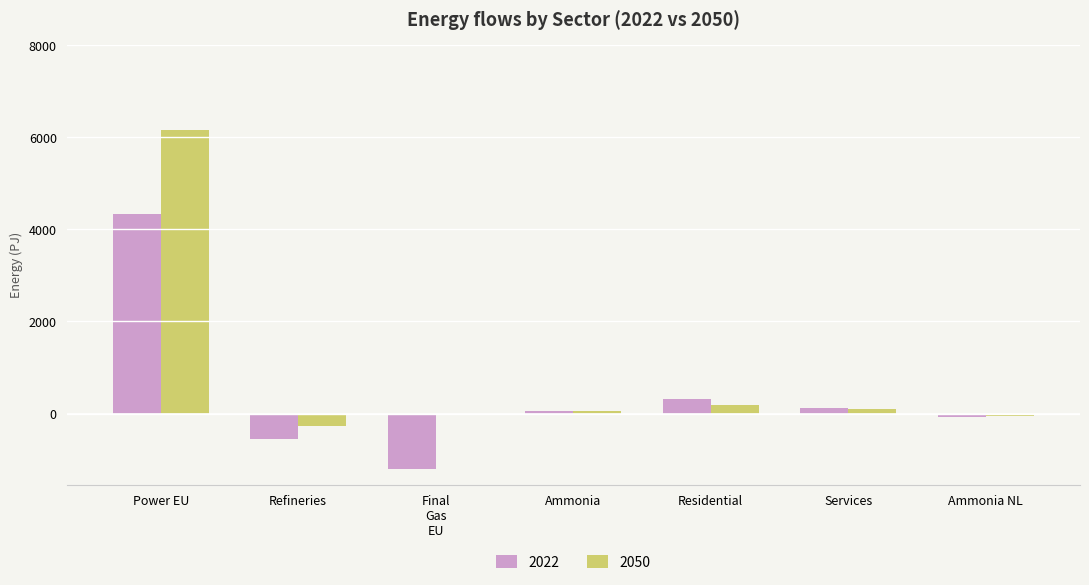

Is it true that 2050 equals 3212.7 at Power EU?

False